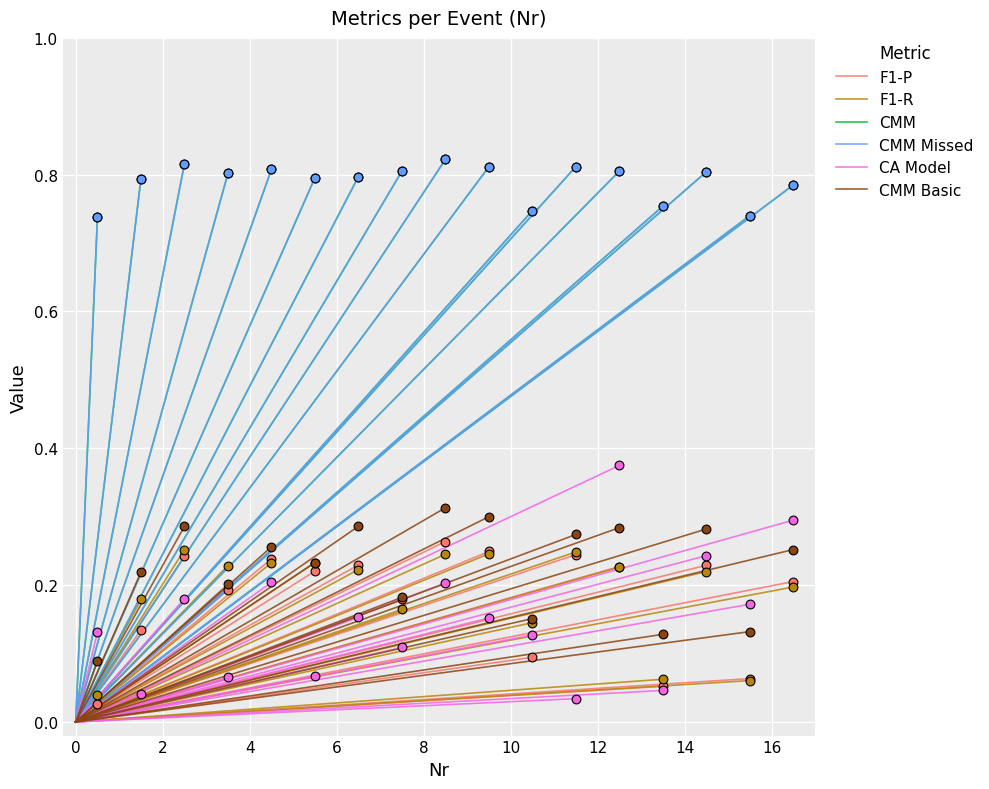

Which series contains the highest Y value?

CMM